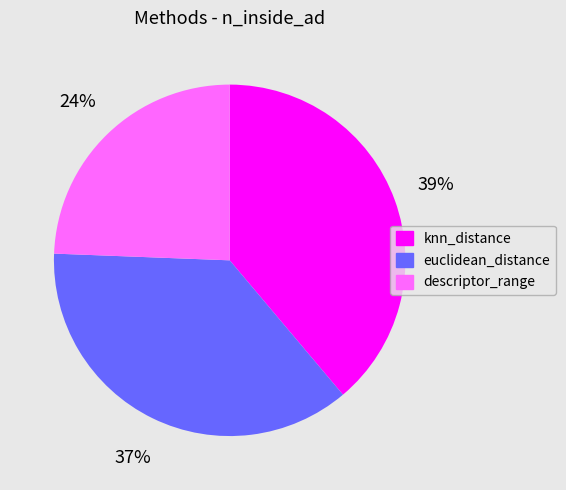

Approximately how many times larger is the value at euclidean_distance compared to knn_distance?

0.9